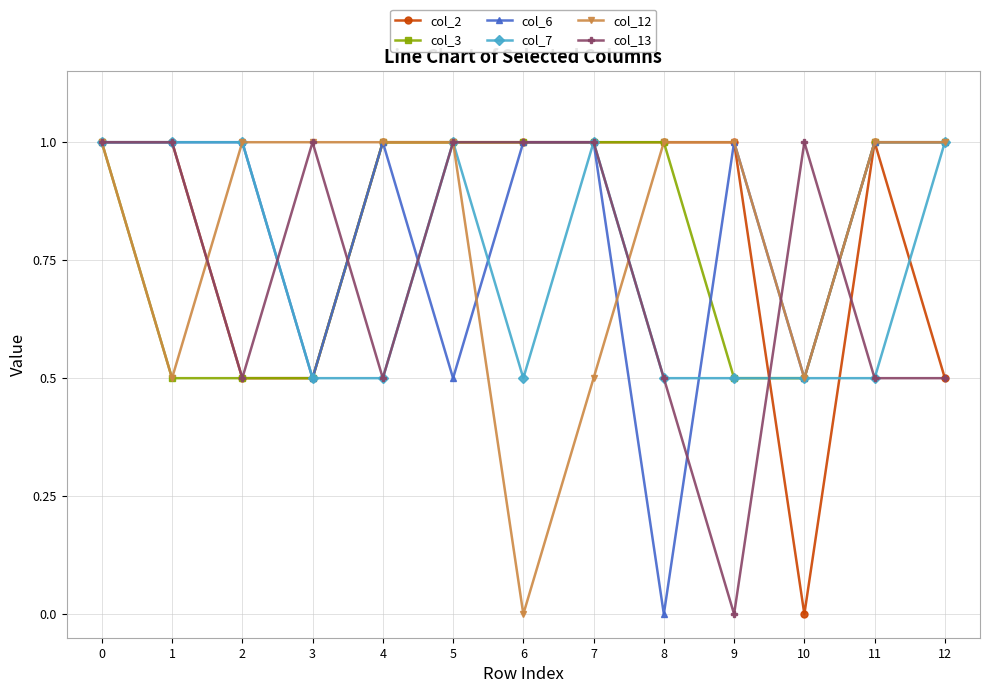

What is the sum of the col_7 values at 6 and 2?

1.5